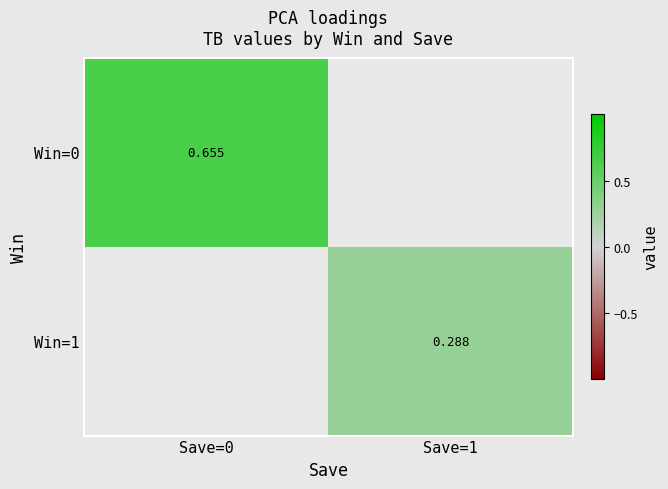

Is the value of Win=0 at Save=0 greater than the value of Win=1 at Save=1?

Yes